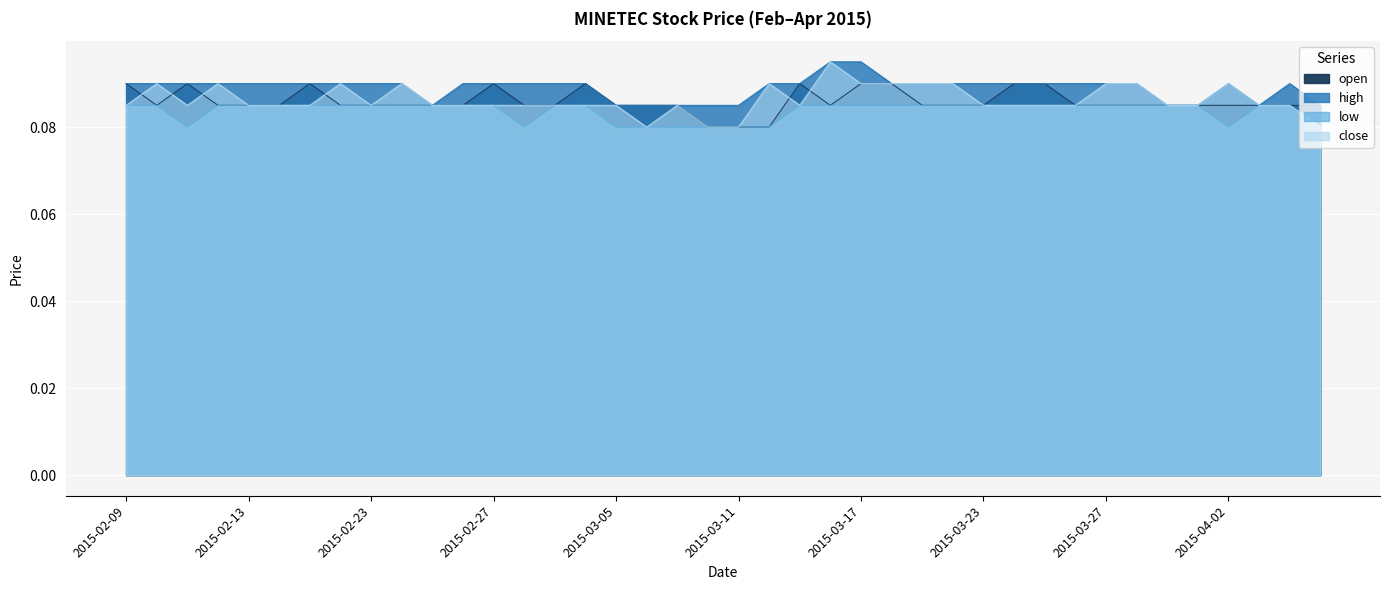

What is the maximum value shown in the chart?

0.1